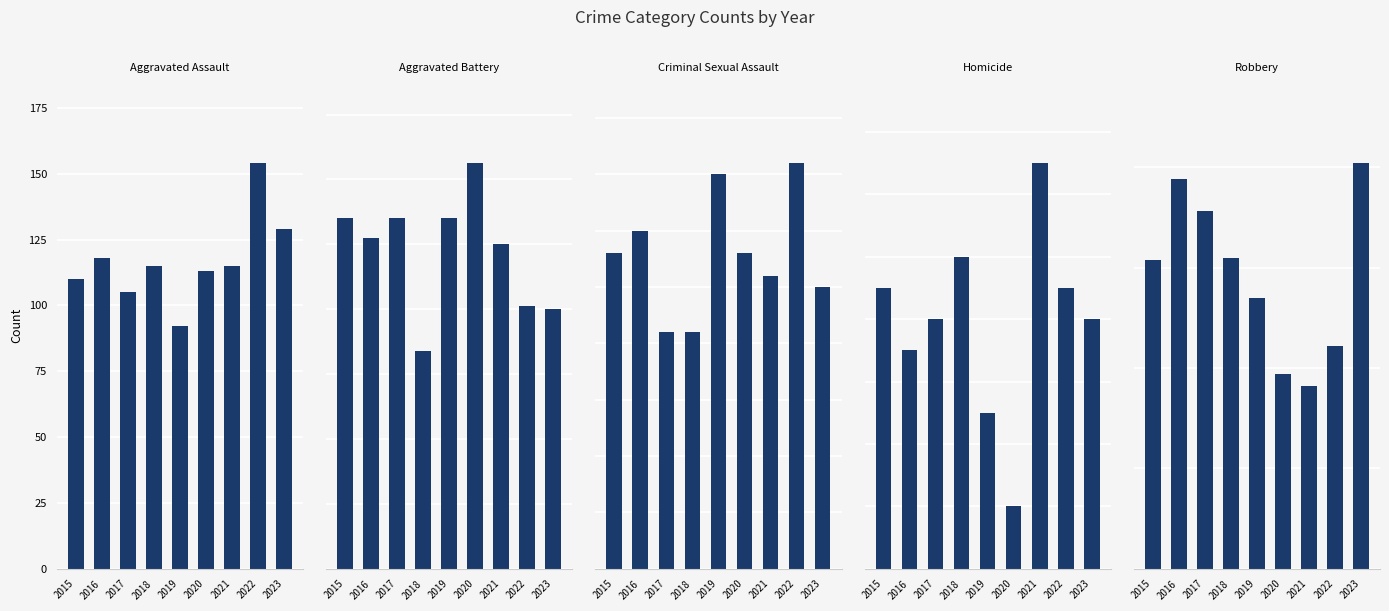

Does the chart contain any negative values?

No